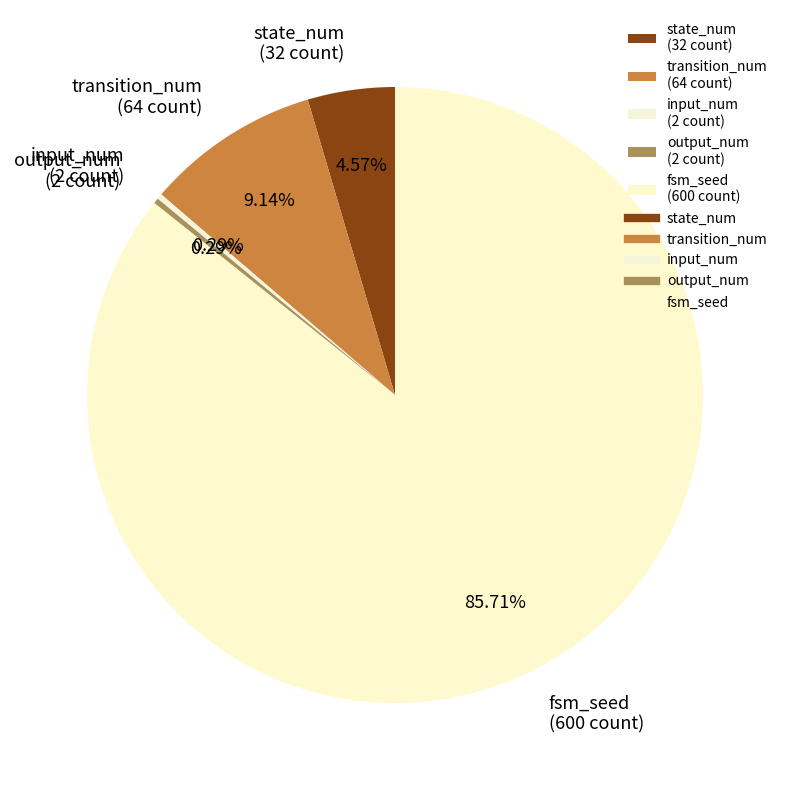

Does any single category account for the majority?

Yes